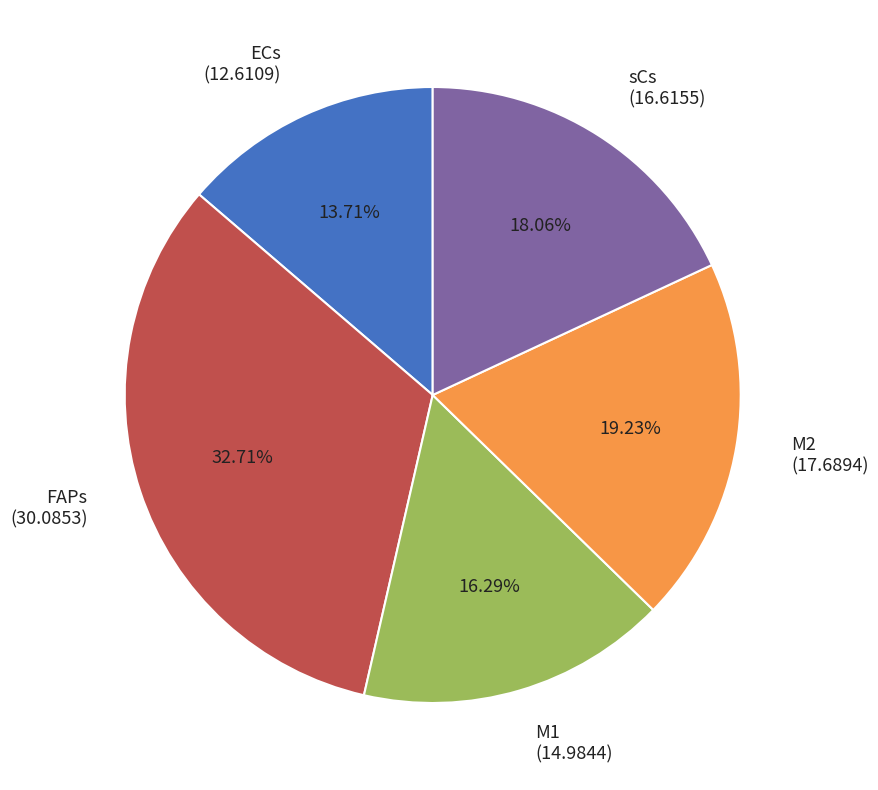

What is the largest slice in the pie chart?

FAPs